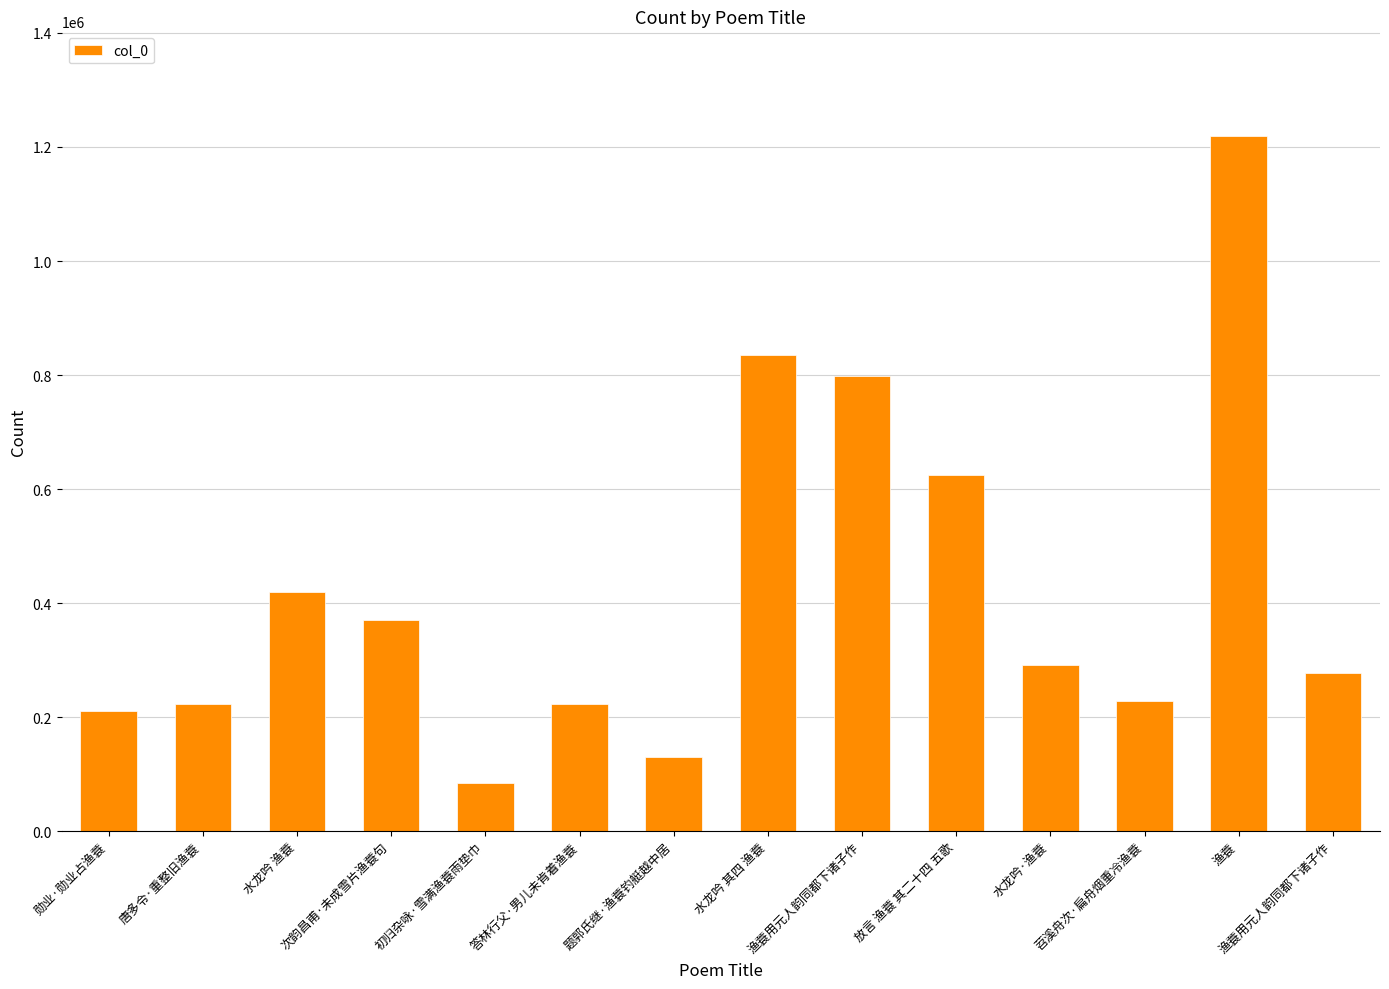

Read the value at 初归杂咏·雪满渔蓑雨垫巾.

84289